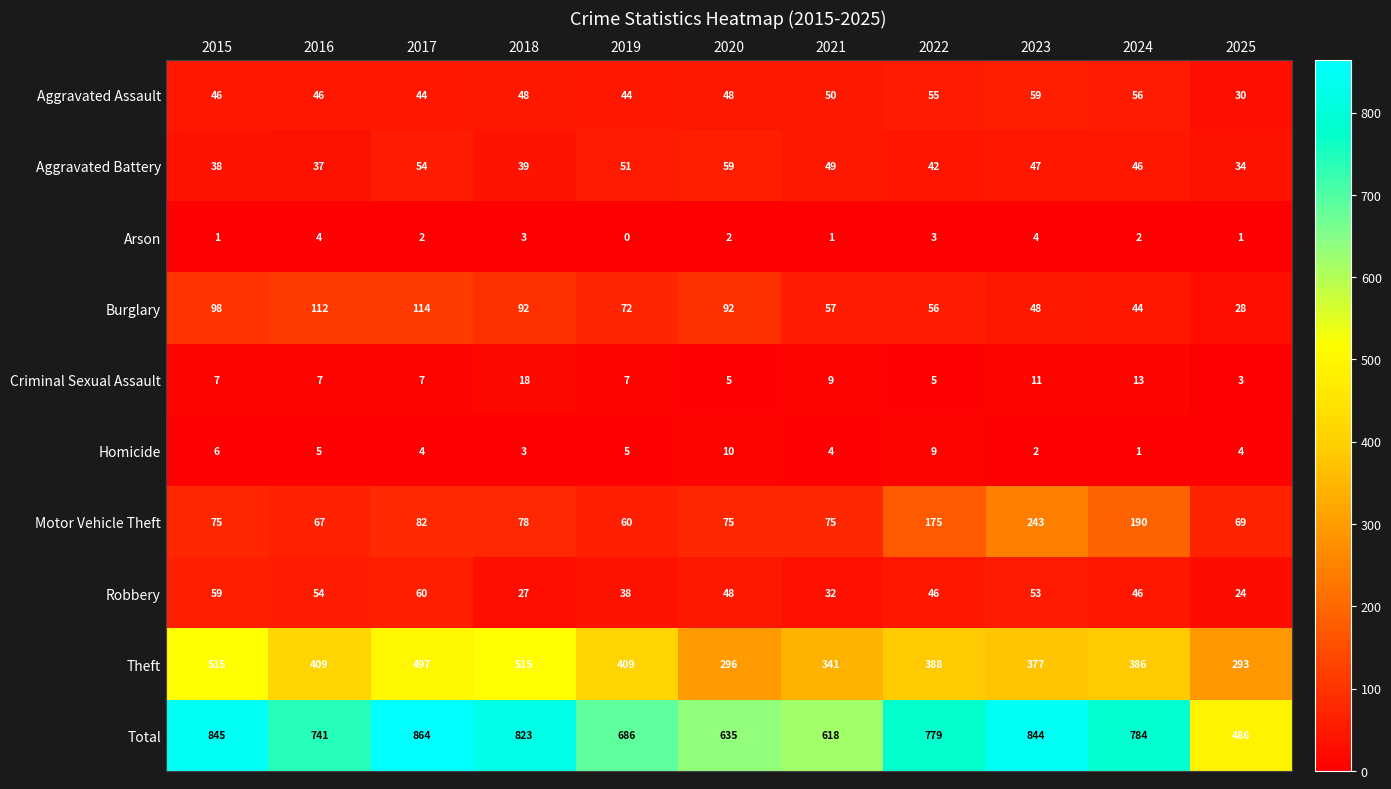

What is the spread (max minus min) of values at 2019?

686